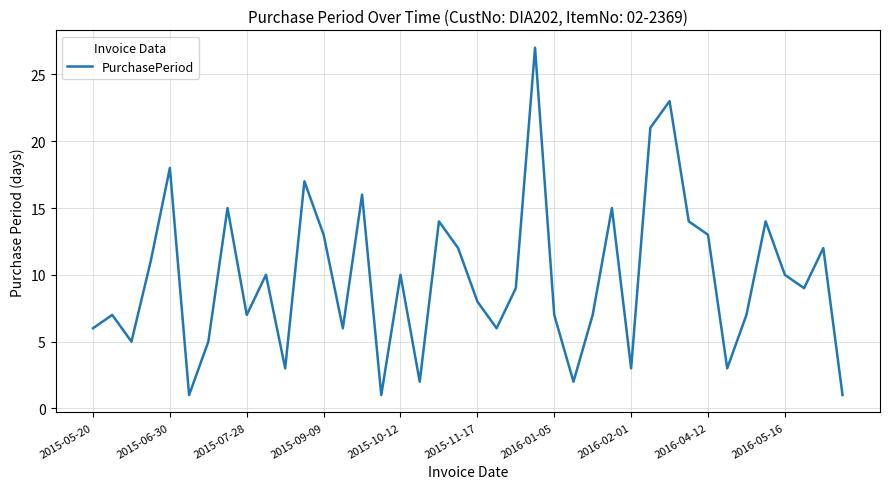

What is the difference between the maximum and minimum values?

26